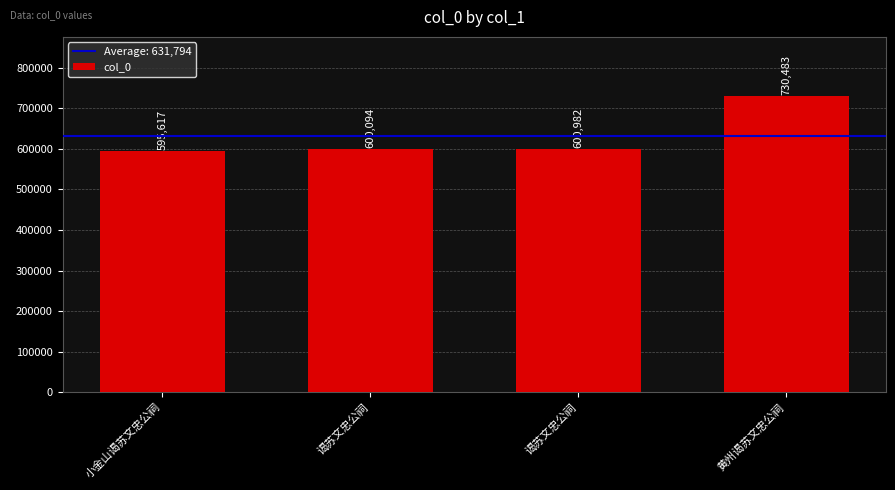

What is the change in value from 谒苏文忠公祠 to 黄州谒苏文忠公祠?

+129501